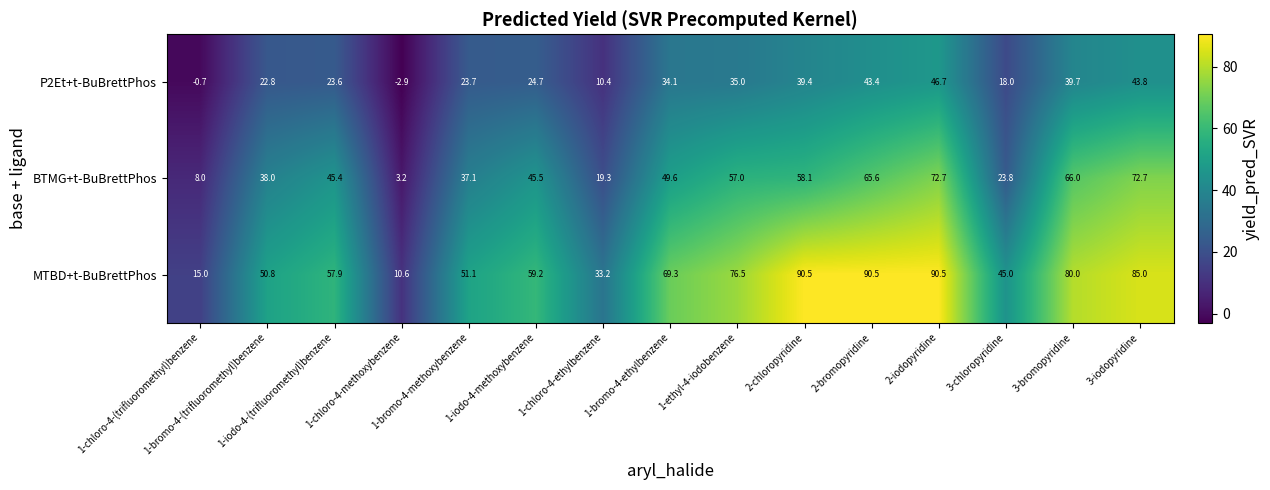

What is the average value of the P2Et+t-BuBrettPhos series?

26.8